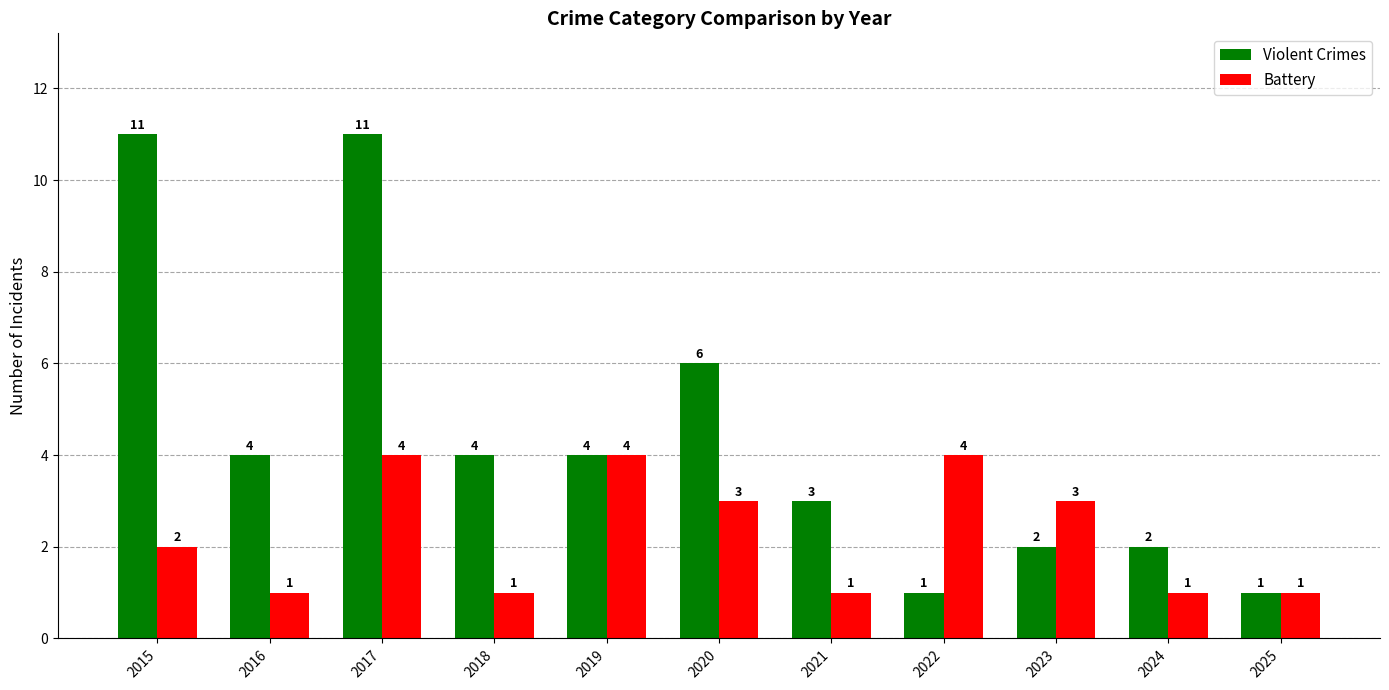

What is the highest value of the Battery series?

4